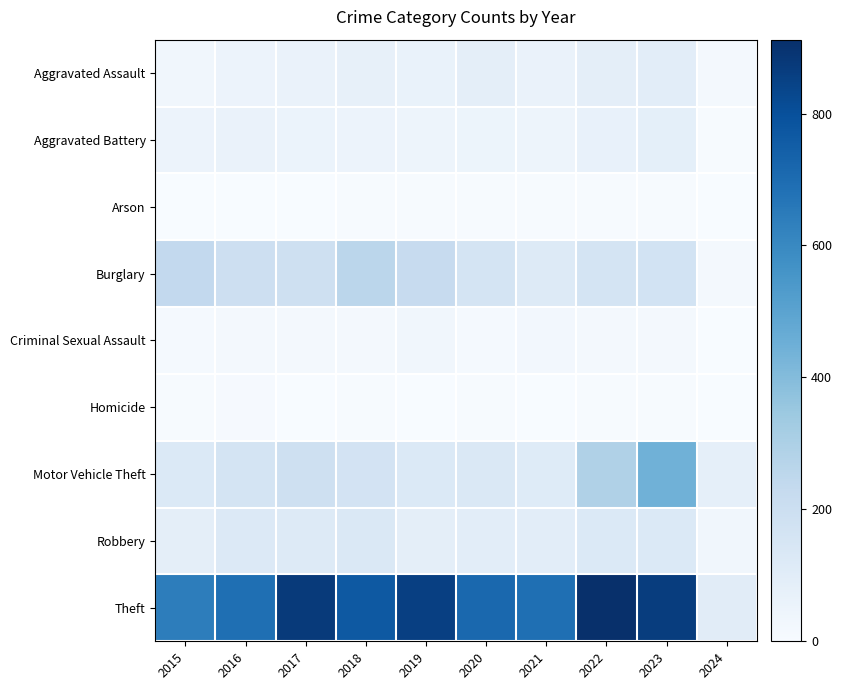

Count the number of data series in this chart.

9